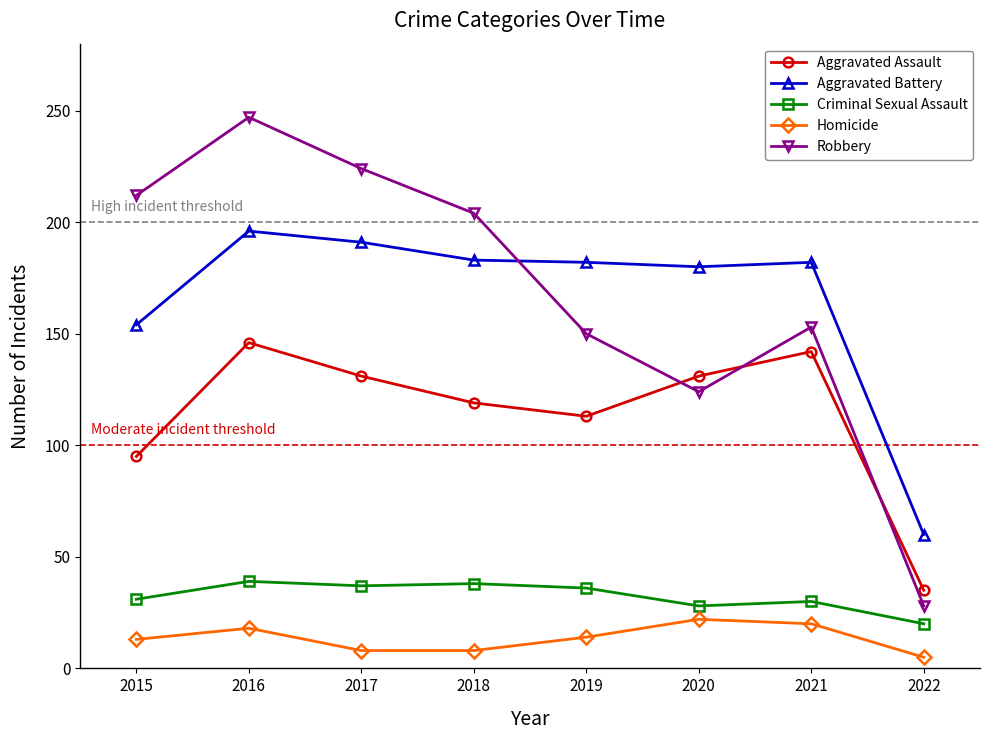

Between 2015 and 2022, which series saw the biggest shift?

Robbery